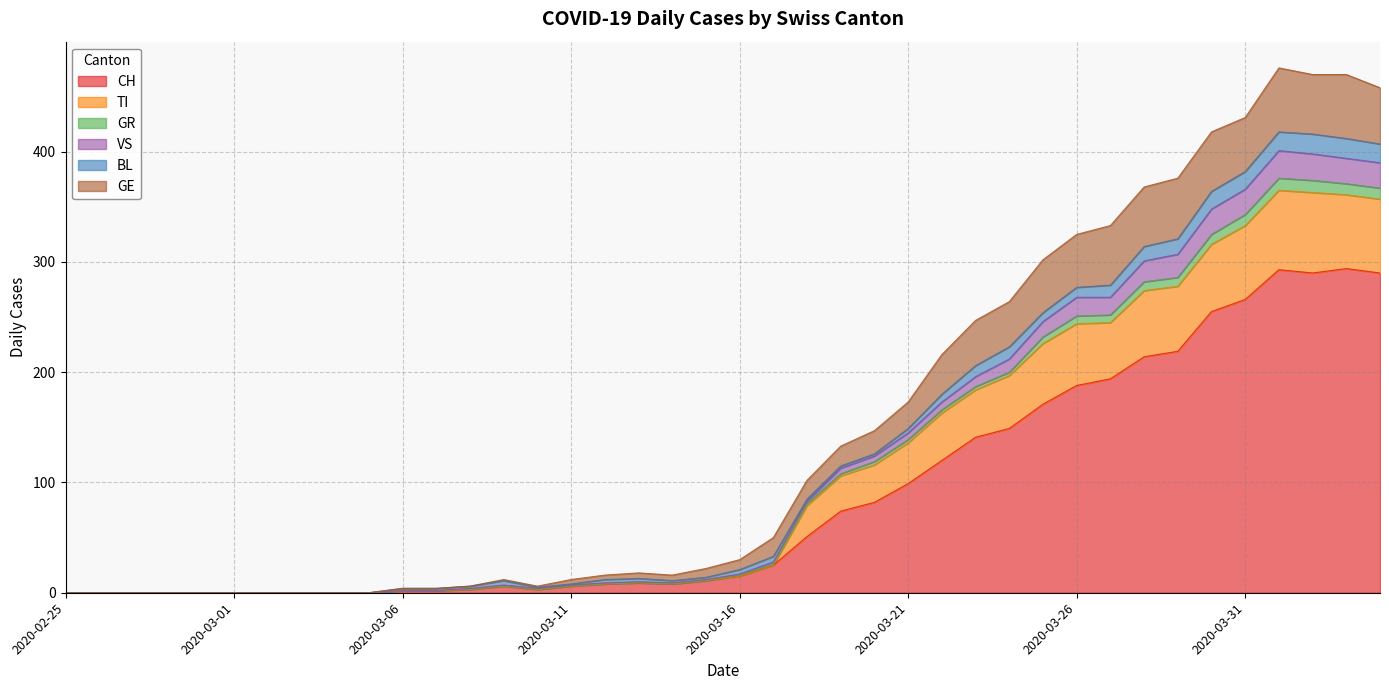

The CH series shows 188 at 2020-03-26. True or false?

True